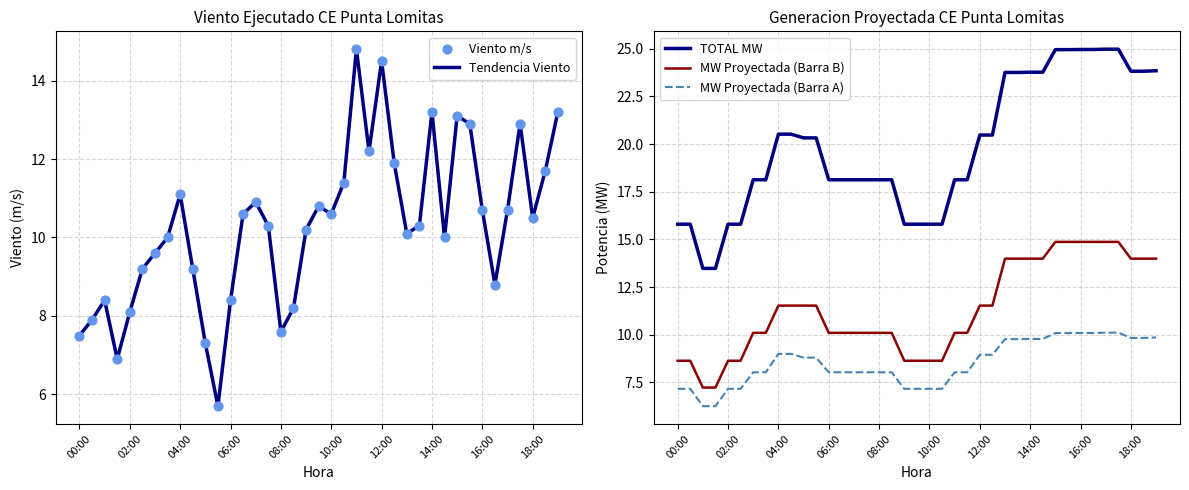

Which series contains the highest Y value?

TOTAL MW